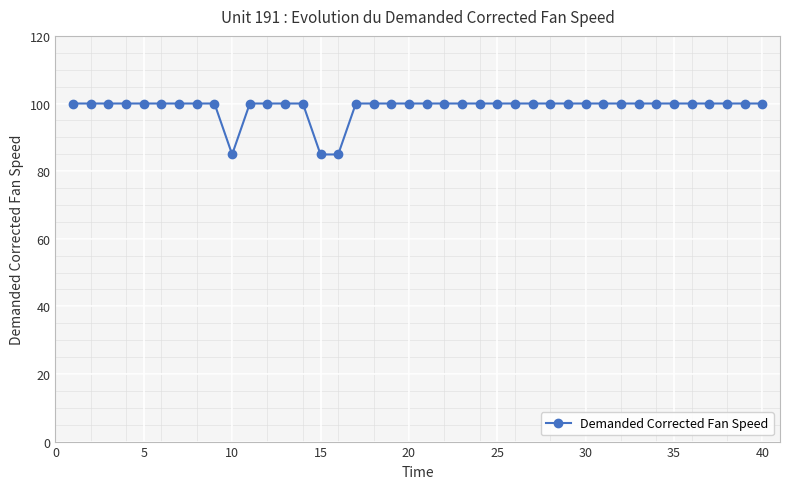

What is the difference between the maximum and minimum values?

15.1